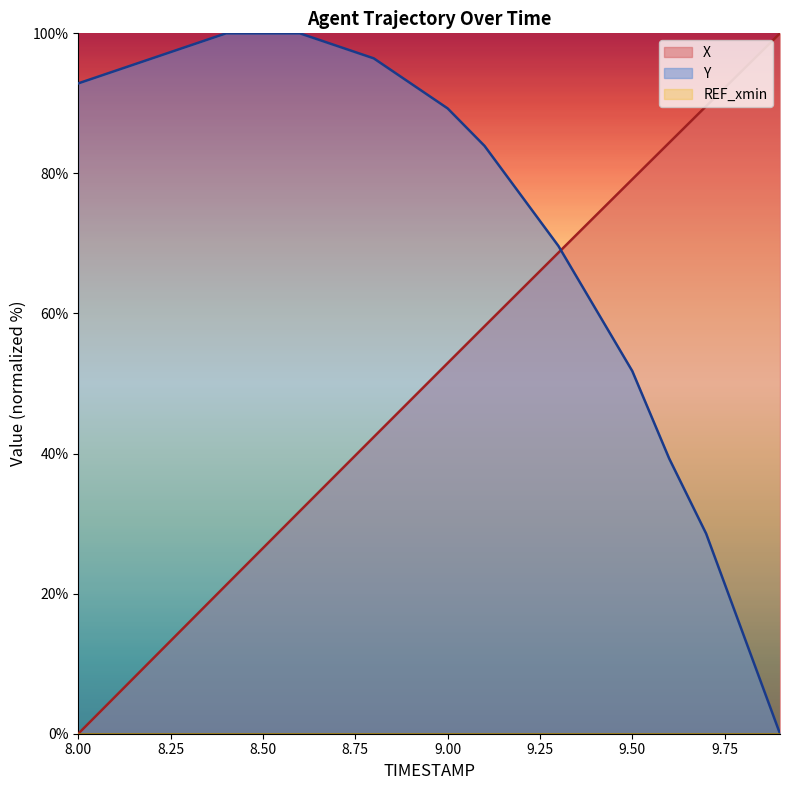

Which series has the largest range (max minus min)?

X